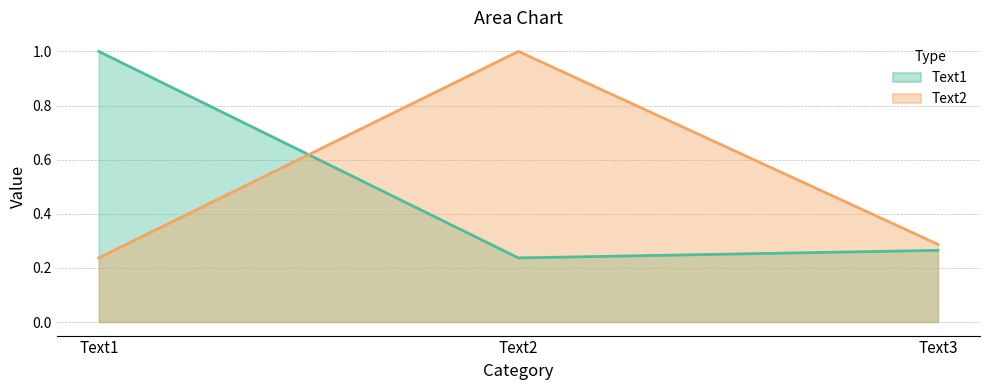

Is it true that Text1 equals 0.2 at Text2?

True